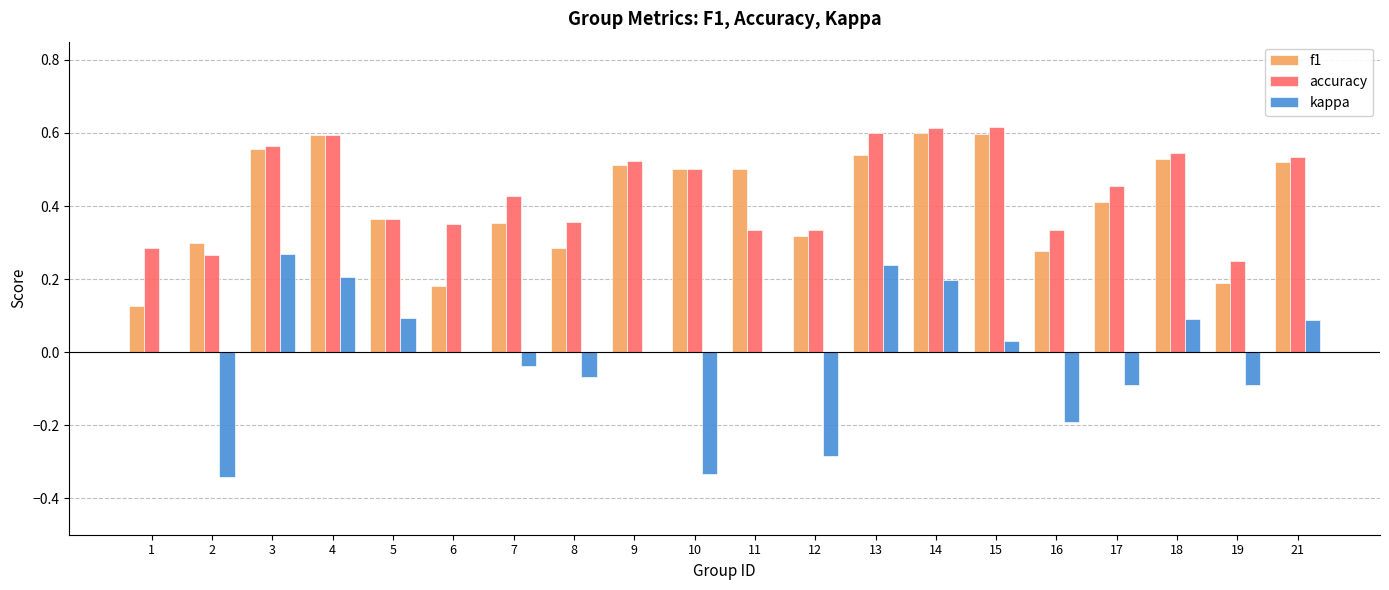

Is the value of kappa at 17 greater than the value of accuracy at 10?

No